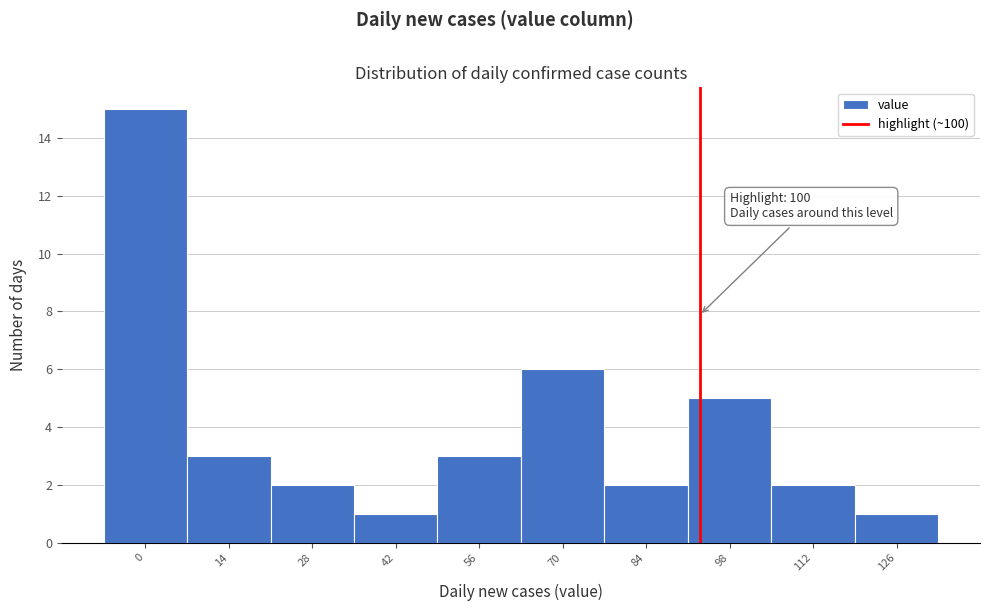

Reading right to left, what are all the values shown in this chart?

1	2	5	2	6	3	1	2	3	15